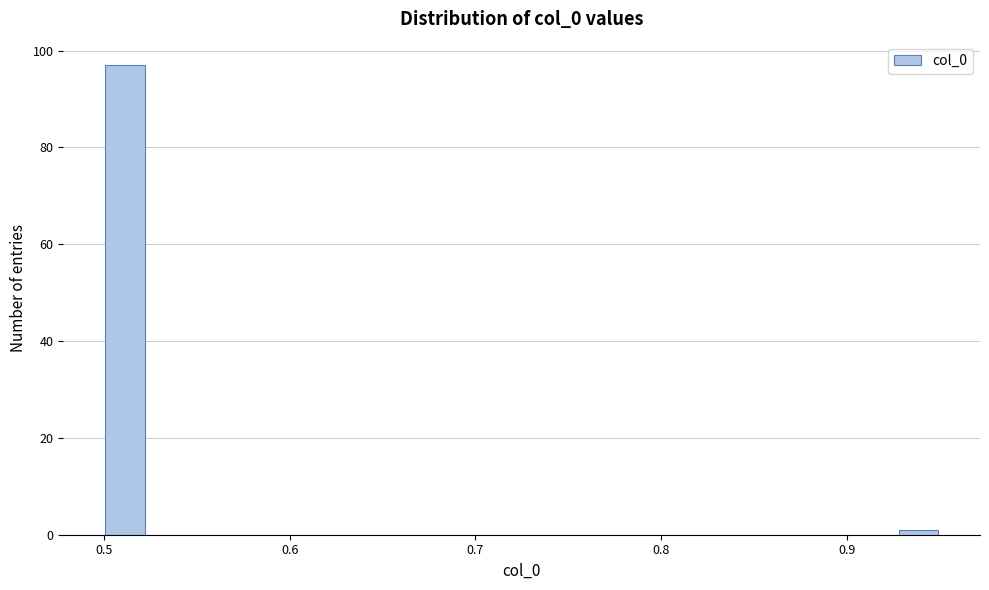

Read against the x-axis, roughly where is the centre of the tallest bar?

0.51